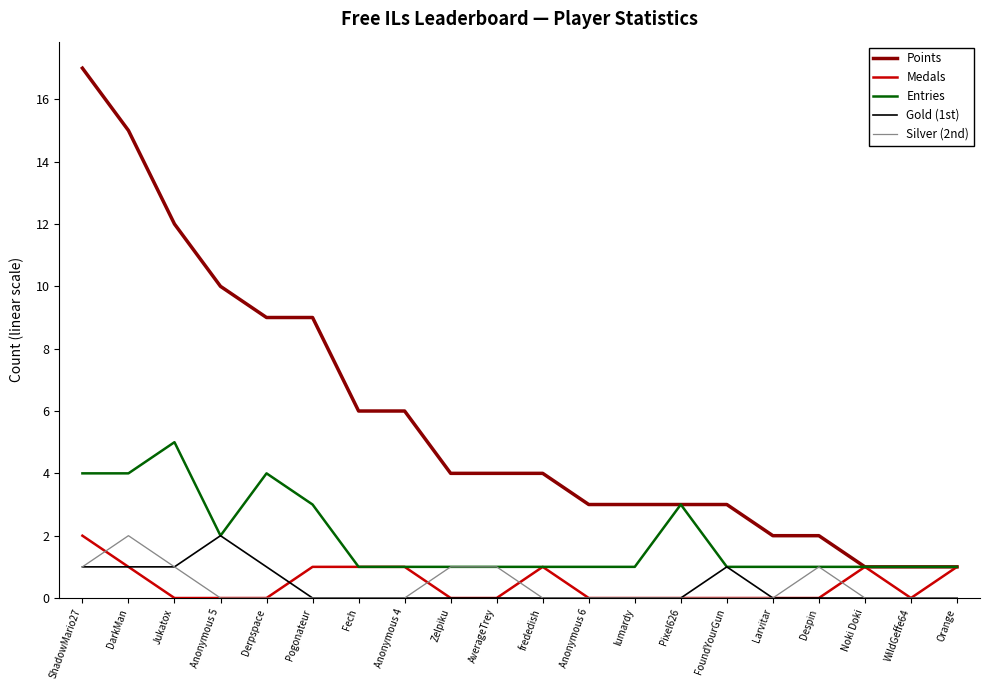

What is the greatest value displayed?

17